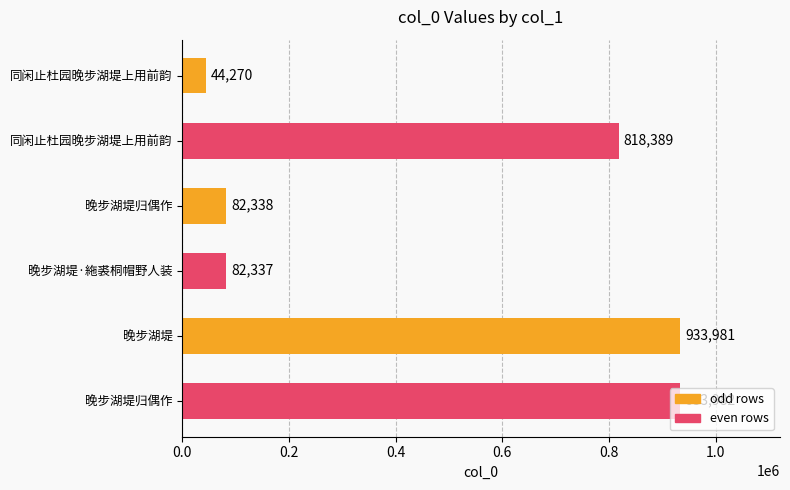

Does the chart contain stacked bars?

No